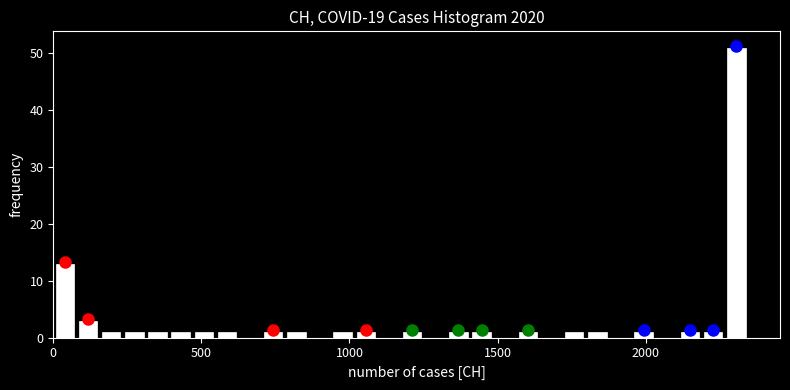

Read against the x-axis, roughly where is the centre of the tallest bar?

2300